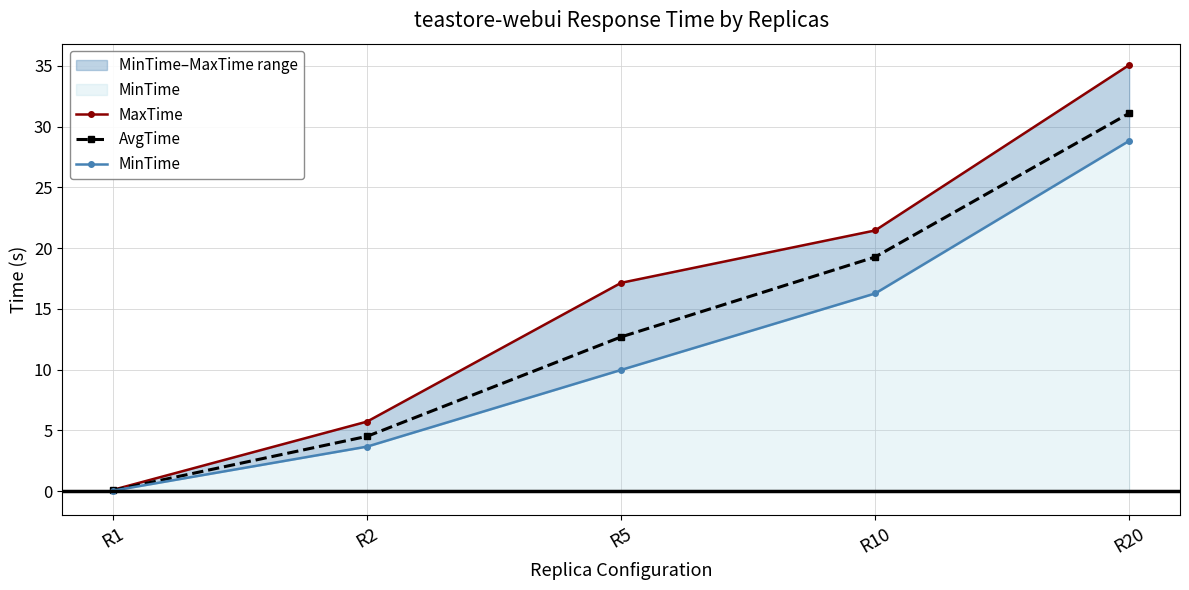

How many values in the MaxTime series exceed 17?

3